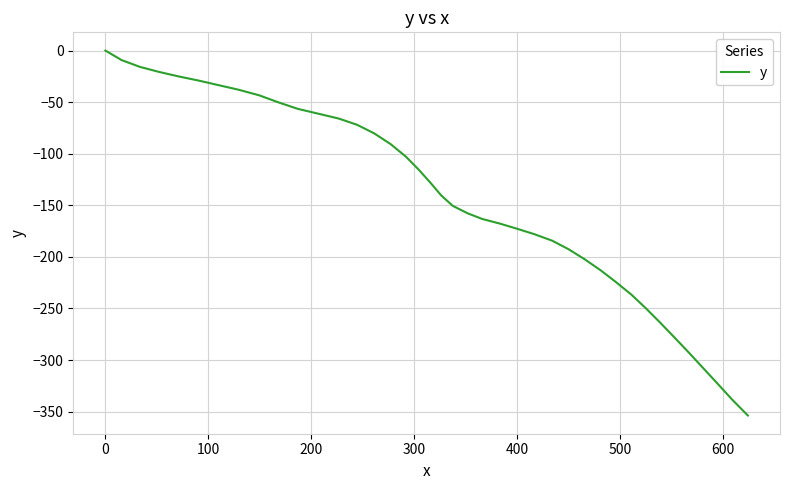

What is the minimum value shown in the chart?

-353.7